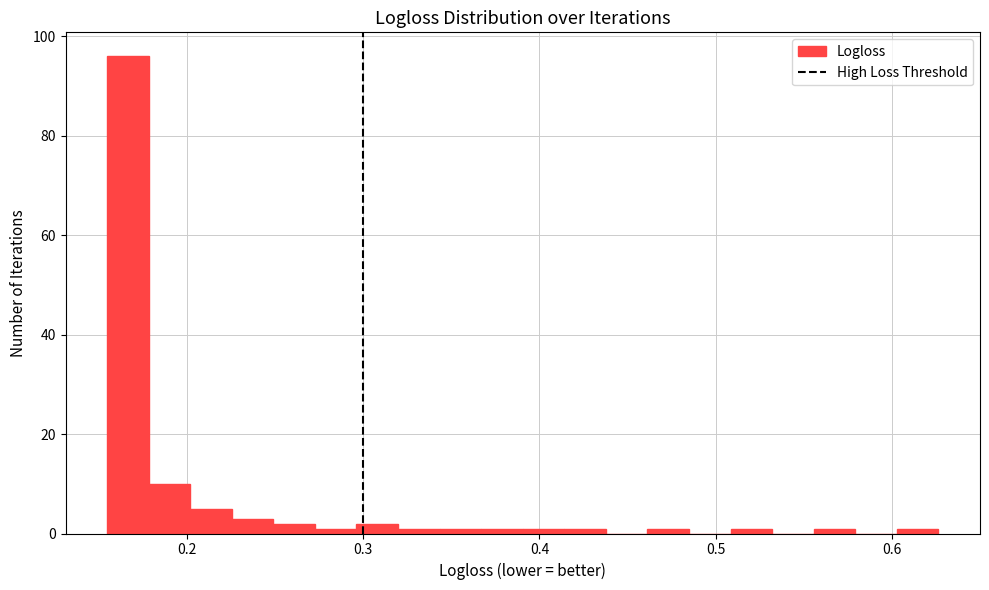

Read against the x-axis, roughly where is the centre of the tallest bar?

0.17